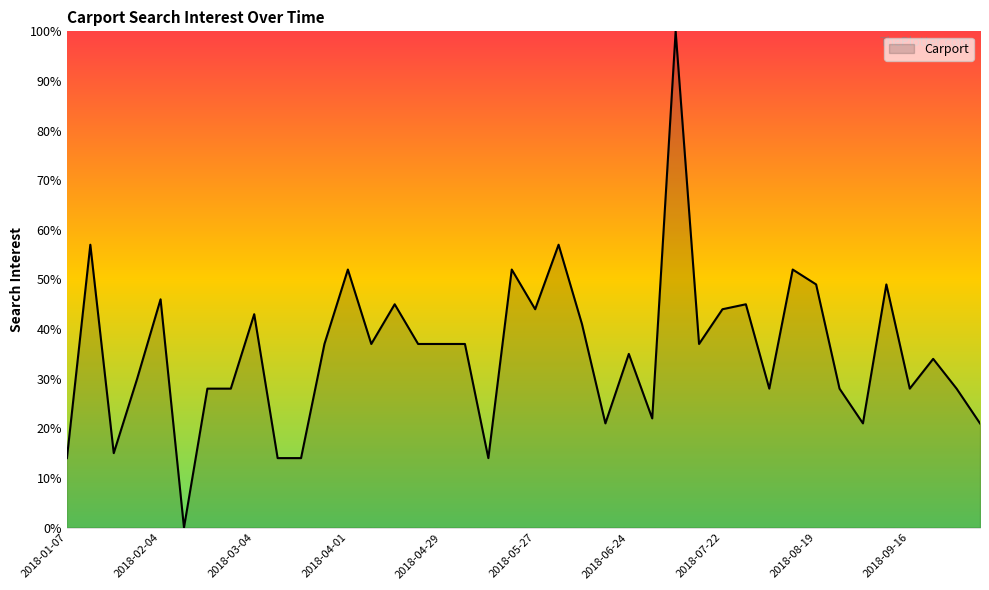

What is the difference between the maximum and minimum values?

100